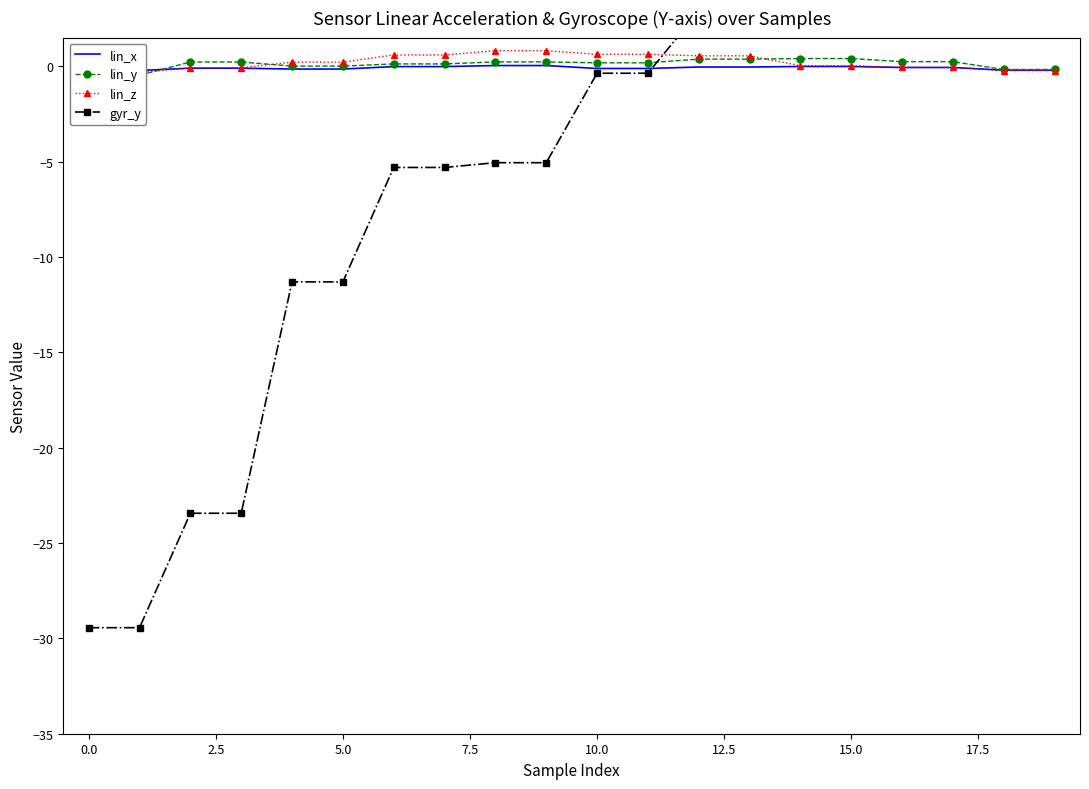

What is the total value across all series at 15.0?

-4.6